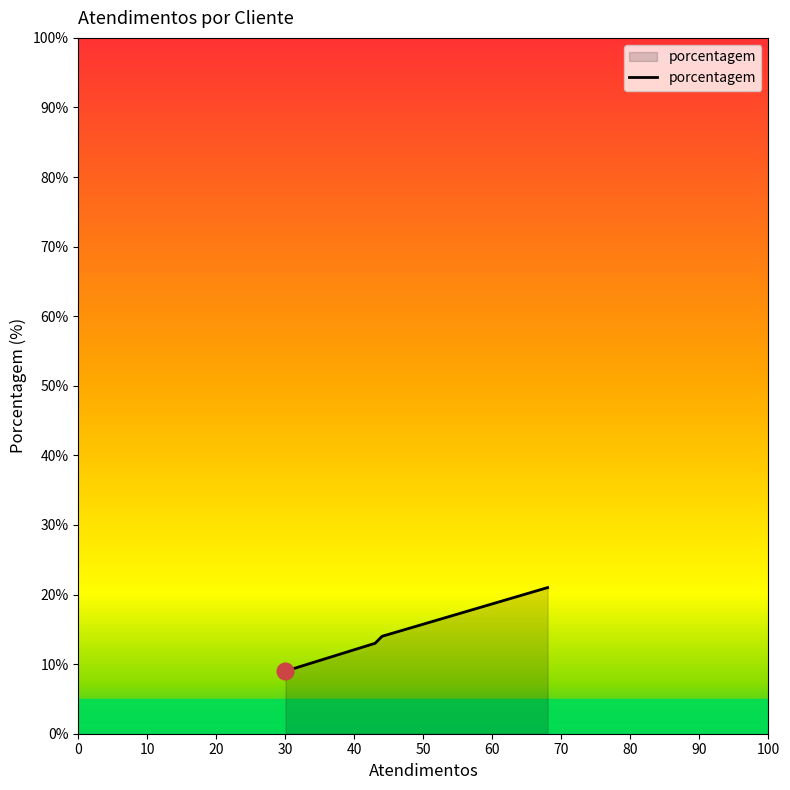

What is the greatest value displayed?

21